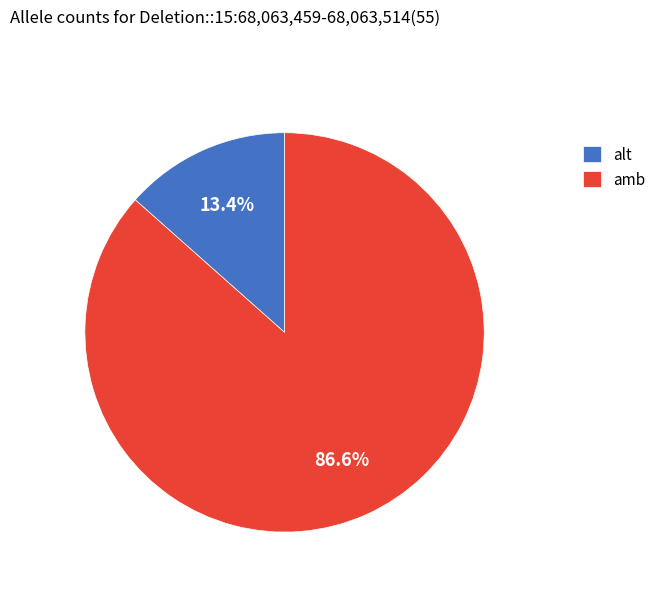

Does alt represent more than half of the total?

No